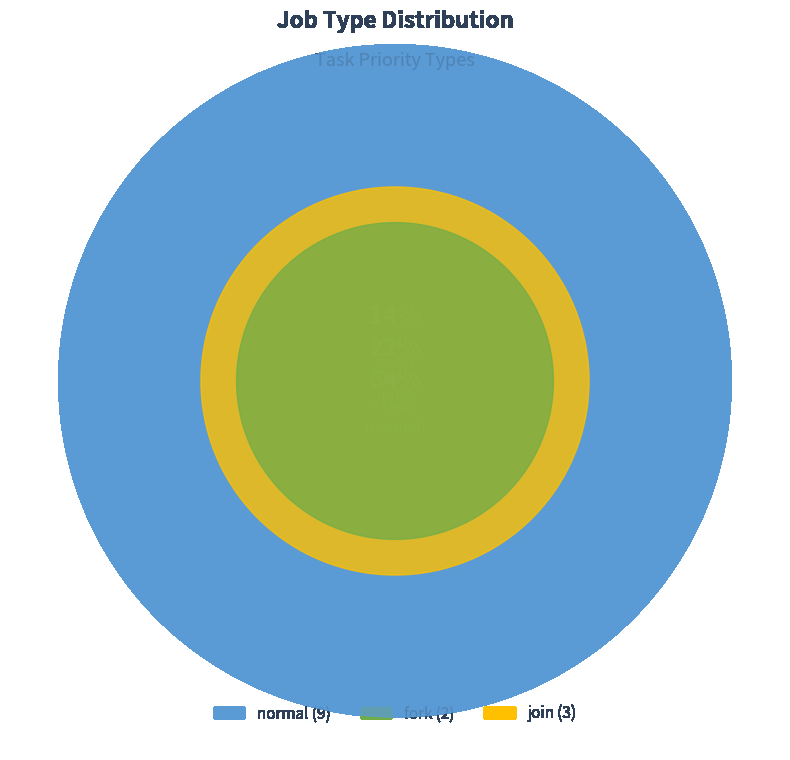

To the nearest percent, what portion does normal represent?

64%